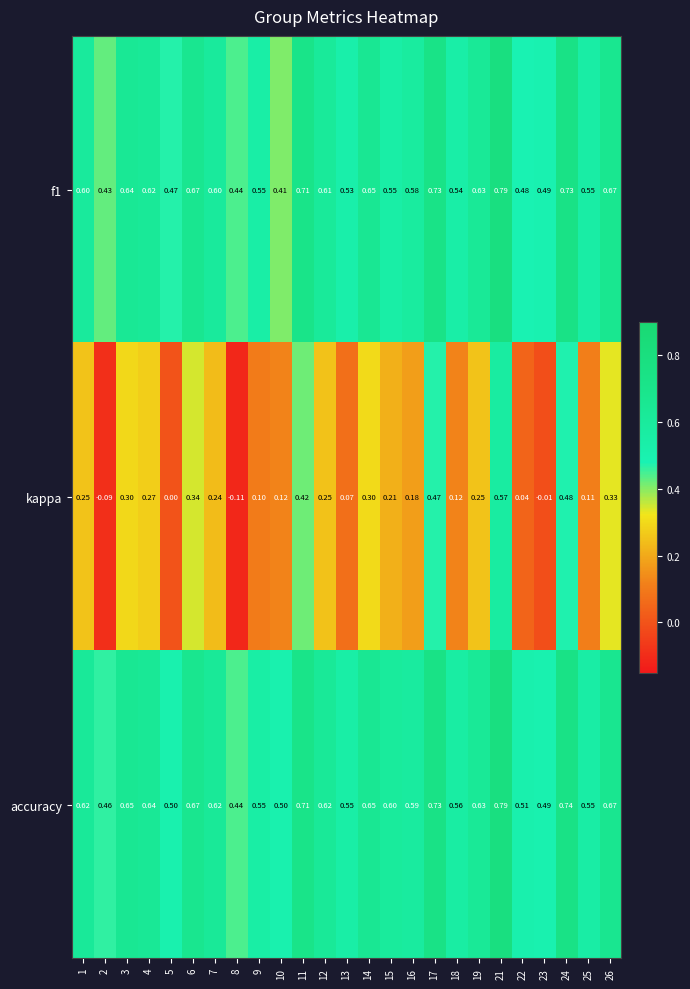

Between 17 and 19, which series saw the biggest shift?

kappa